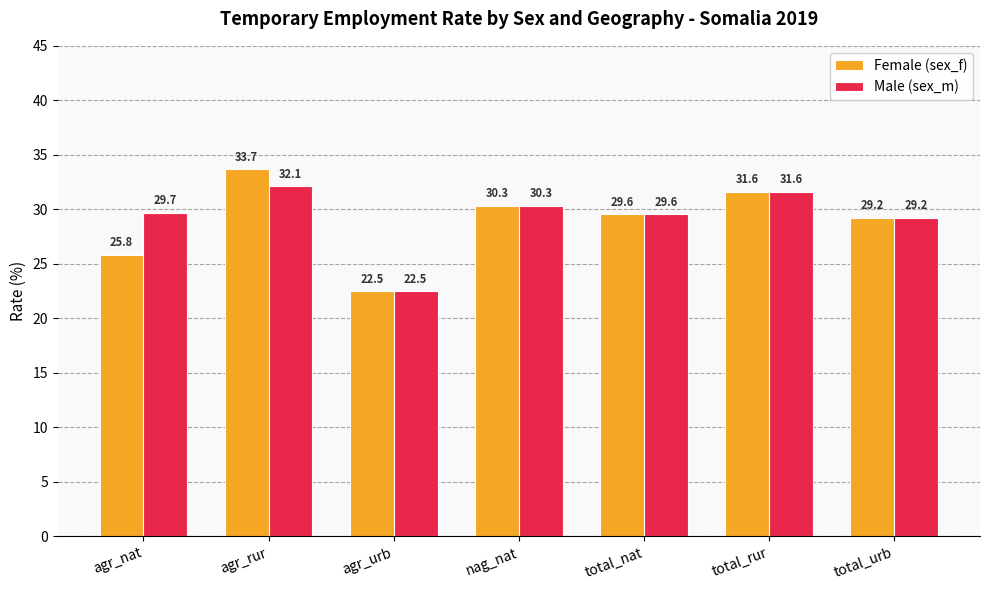

What are all the series names shown in the legend?

Female (sex_f), Male (sex_m)